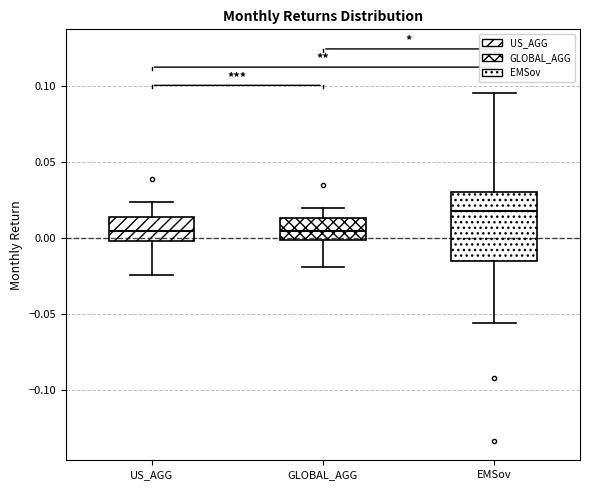

Where does the upper whisker of the box for GLOBAL_AGG end on the y-axis? The values are not printed on the chart, so give them approximately, as read against the axis.

0.020